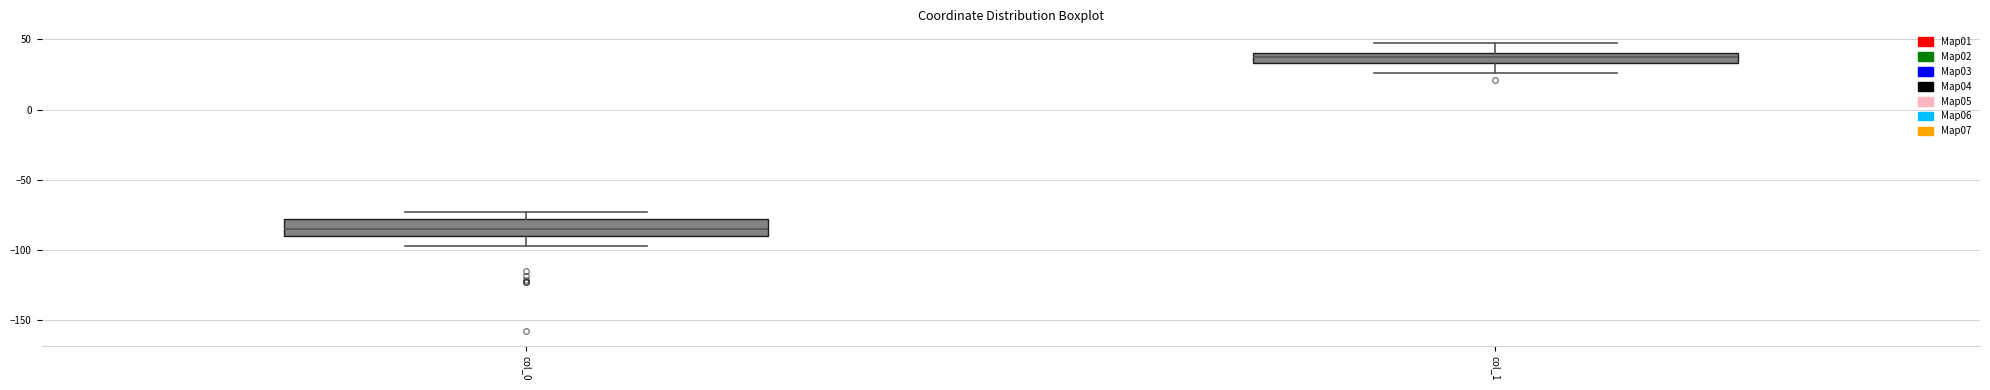

Reading left to right, transcribe this box plot: for each box, give where its median line is, the range the box spans, and where its two whiskers end, as read against the y-axis. The values are not printed on the chart, so give them approximately, as read against the axis.

col_0: median -85, box -90 to -80, whiskers -95 to -75
col_1: median 40 (inside the box), box 35 to 40, whiskers 25 to 50